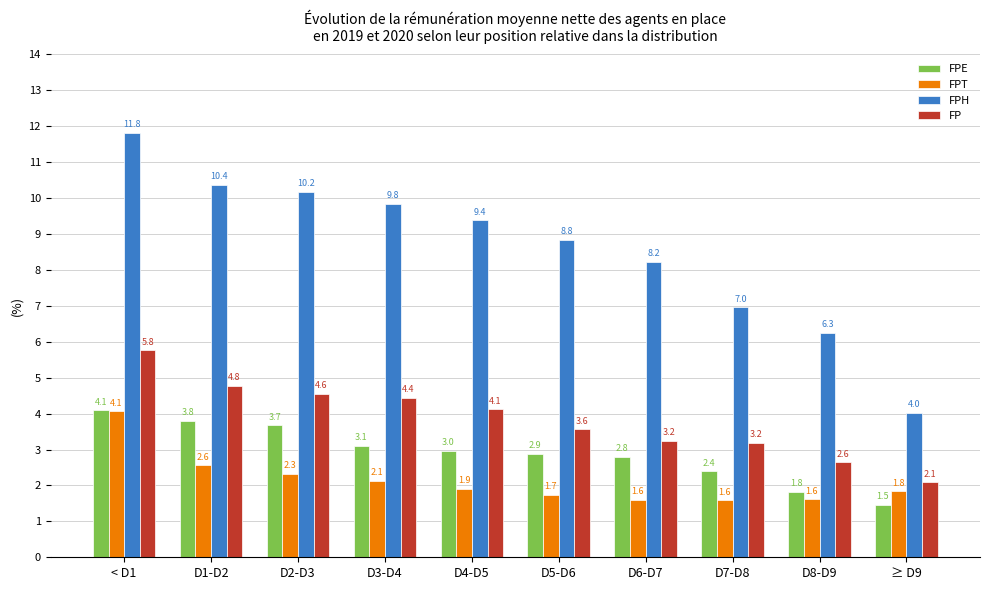

What is the sum of all FPE values?

29.0